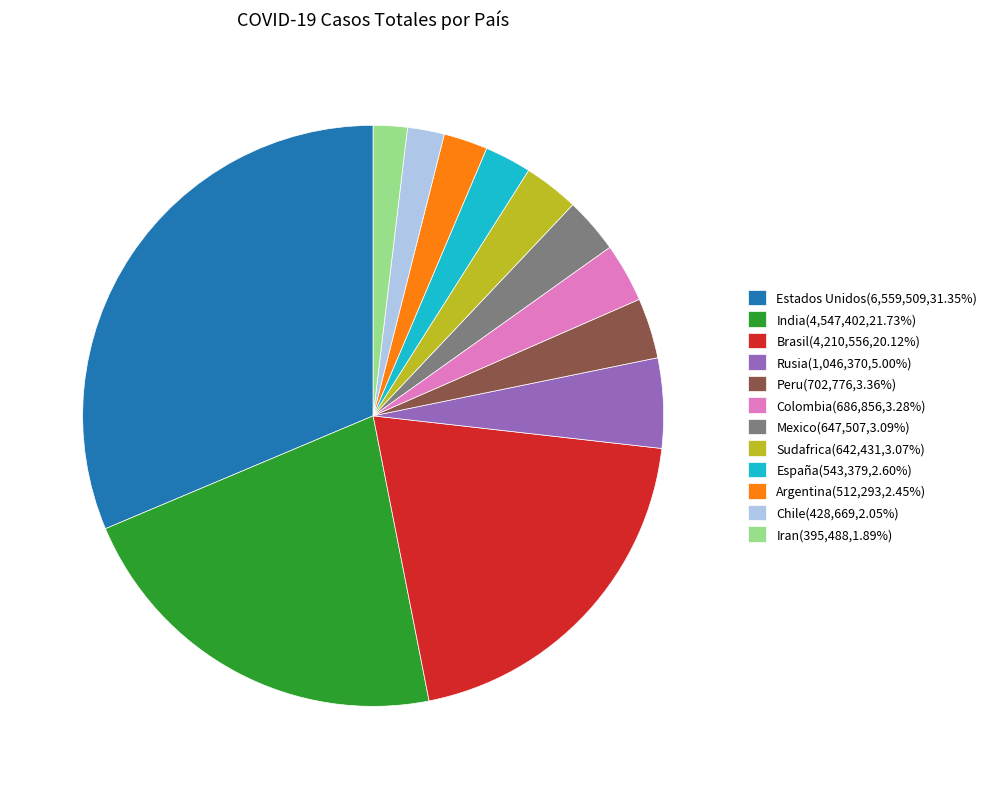

Is there a majority slice in this chart?

No